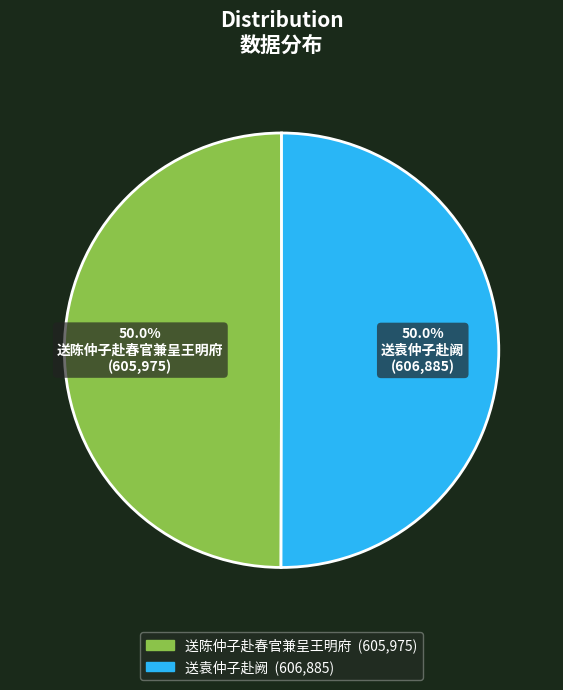

Combined, do 送陈仲子赴春官兼呈王明府 and 送袁仲子赴阙 account for over 50%?

Yes